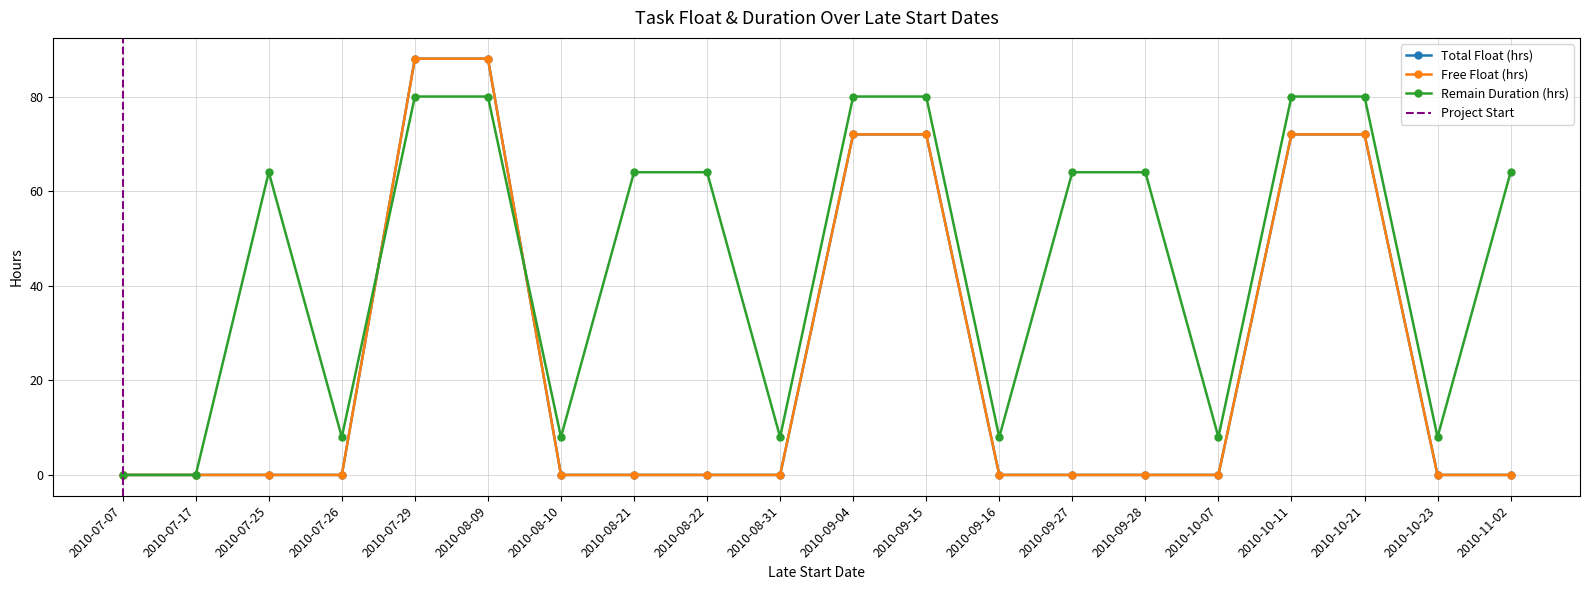

Which series changed the most between 2010-10-07 and 2010-10-21?

total_float_hr_cnt